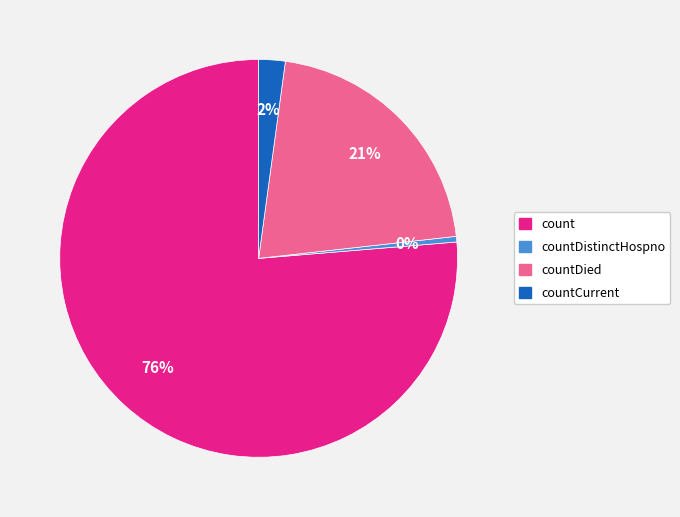

To the nearest percent, what is the average slice percentage?

25%